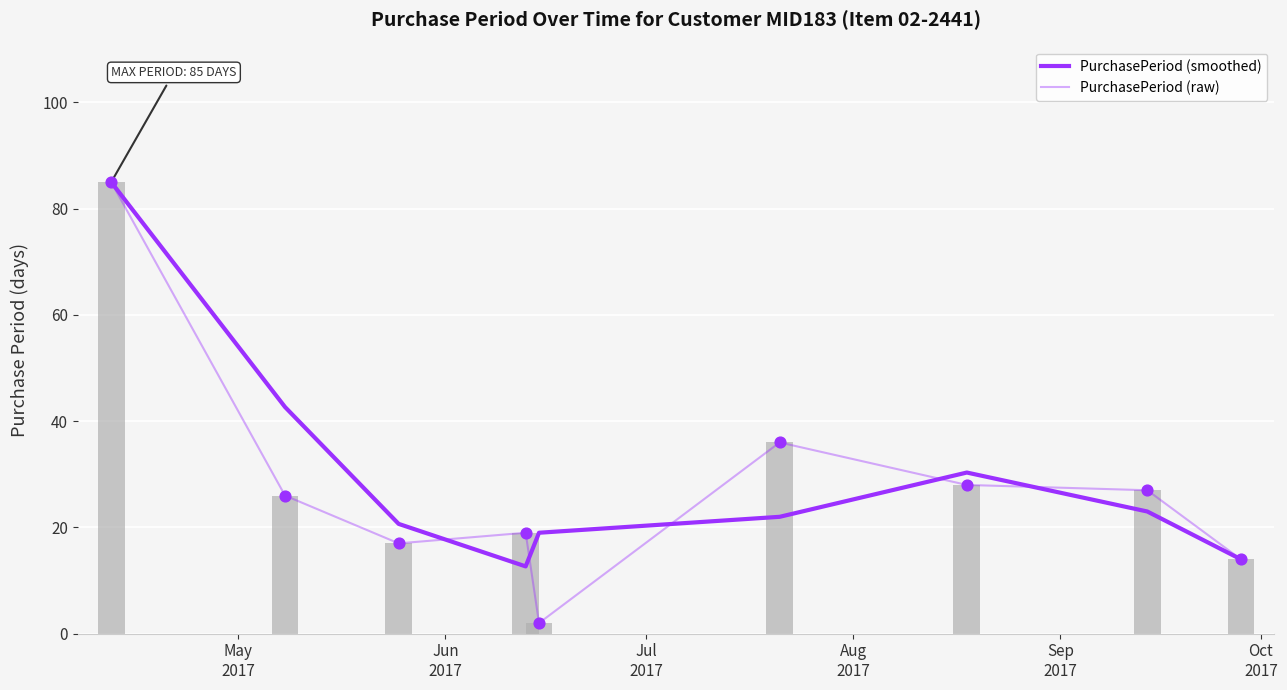

At which category is the sum across all series the highest?

May
2017